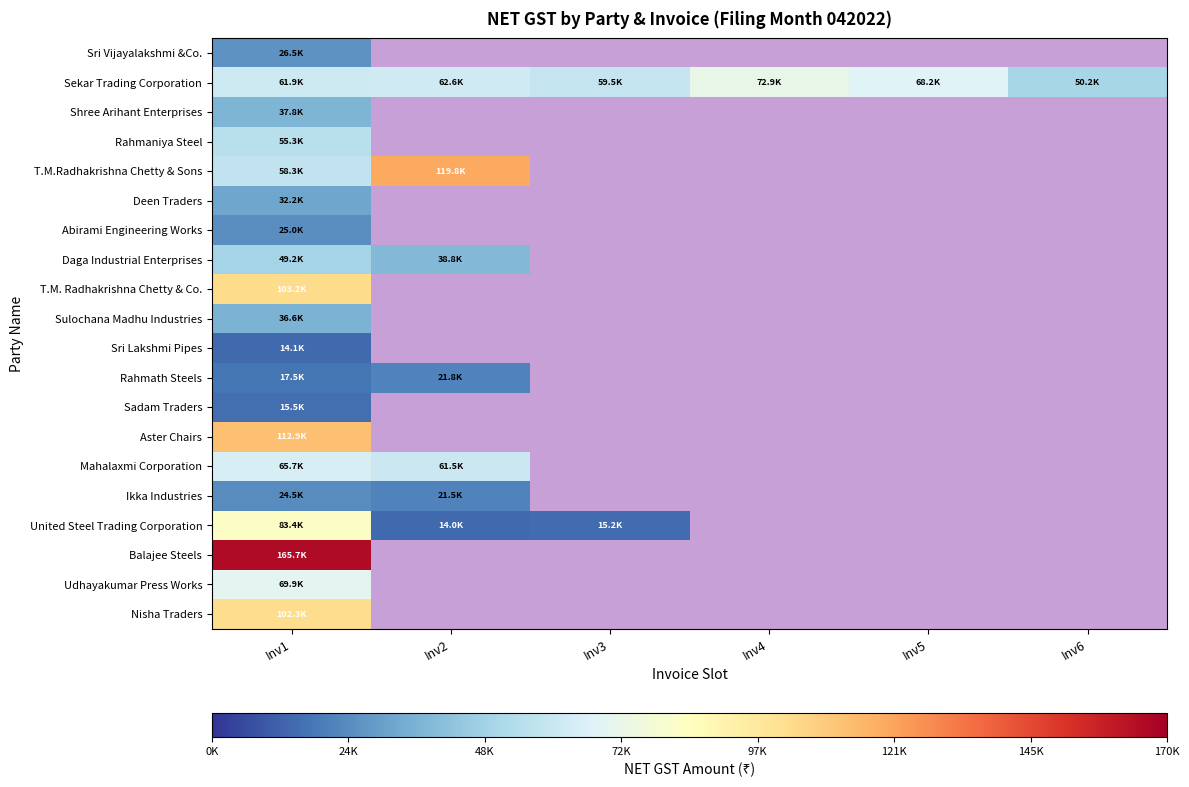

At how many categories does at least one series exceed 116593?

2